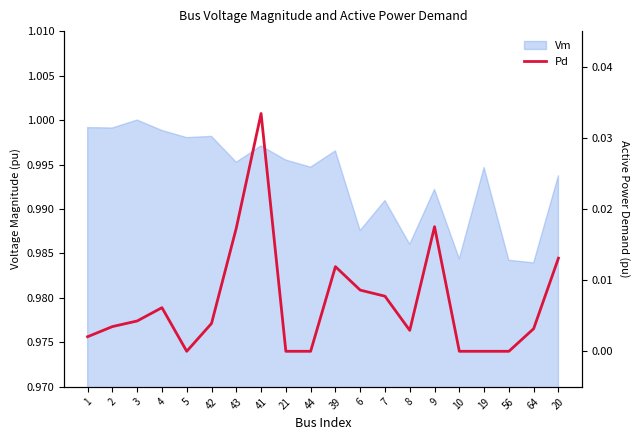

What position from the right is 43?

14